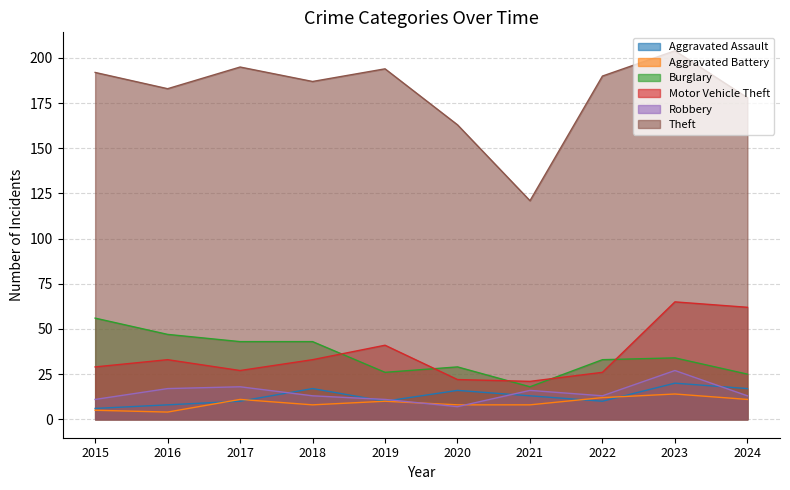

Rank the categories by Aggravated Assault value from lowest to highest.

2015, 2016, 2017, 2019, 2022, 2021, 2020, 2018, 2024, 2023